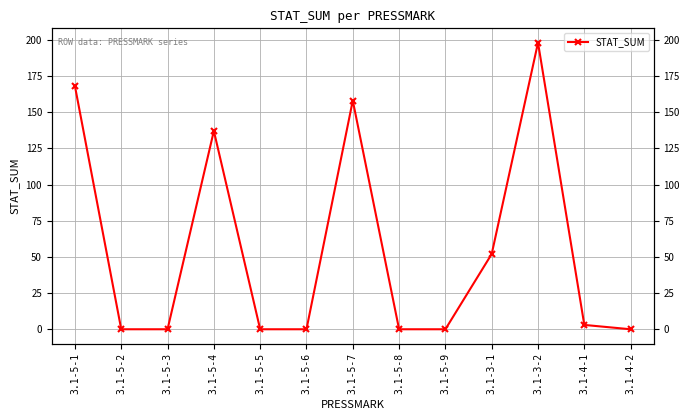

Reading left to right, extract all data points from this chart.

168	0	0	137	0	0	158	0	0	52	198	3	0